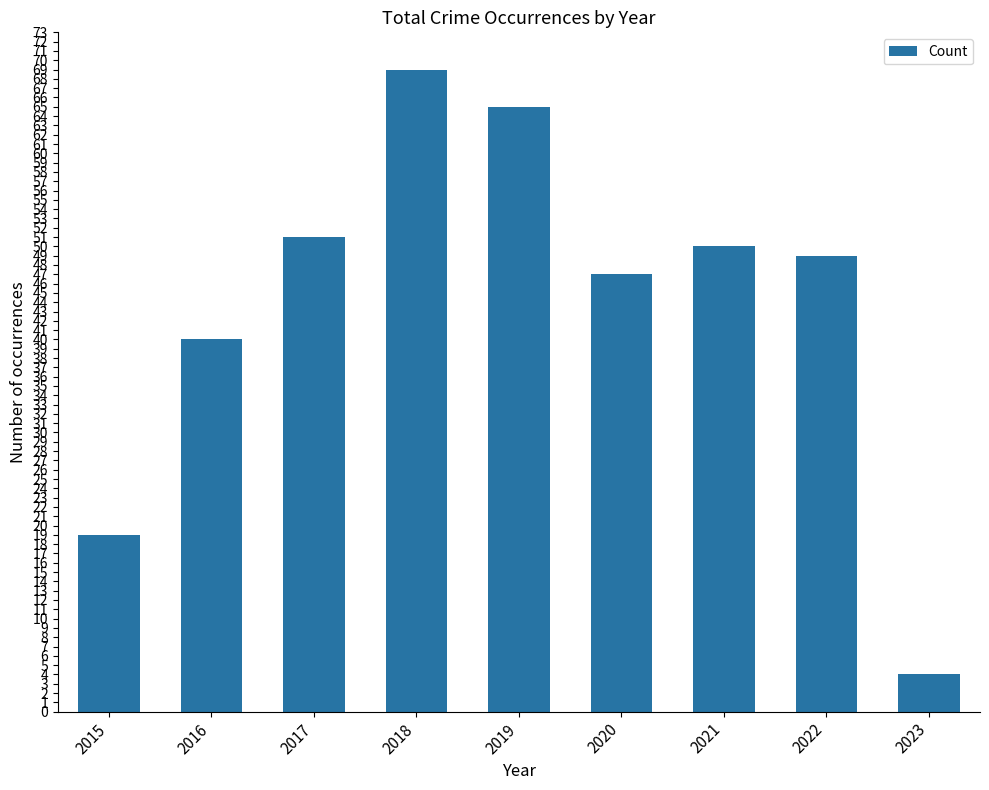

What is the value of the 7th bar from the left?

50